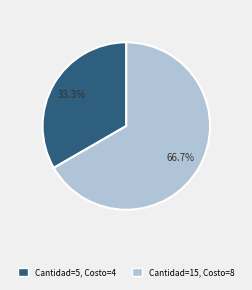

True or false: 5 accounts for 26% of the total.

False